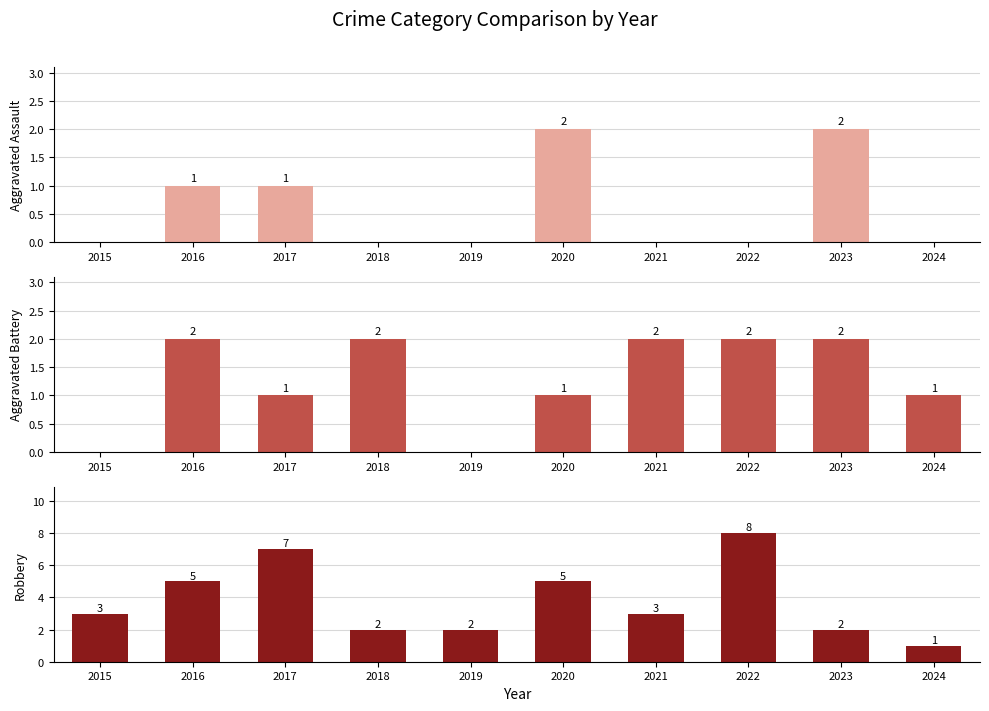

Are the bars grouped side by side (vs. stacked)?

Yes